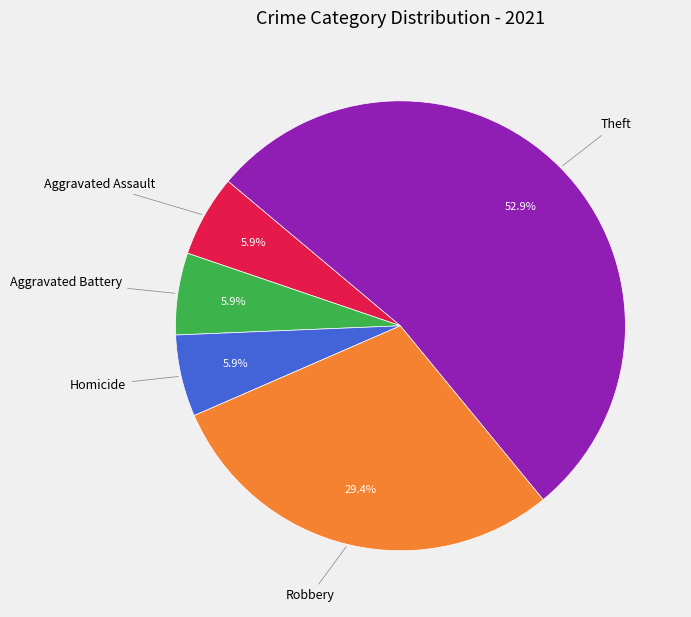

Which category has the biggest portion of the pie?

Theft